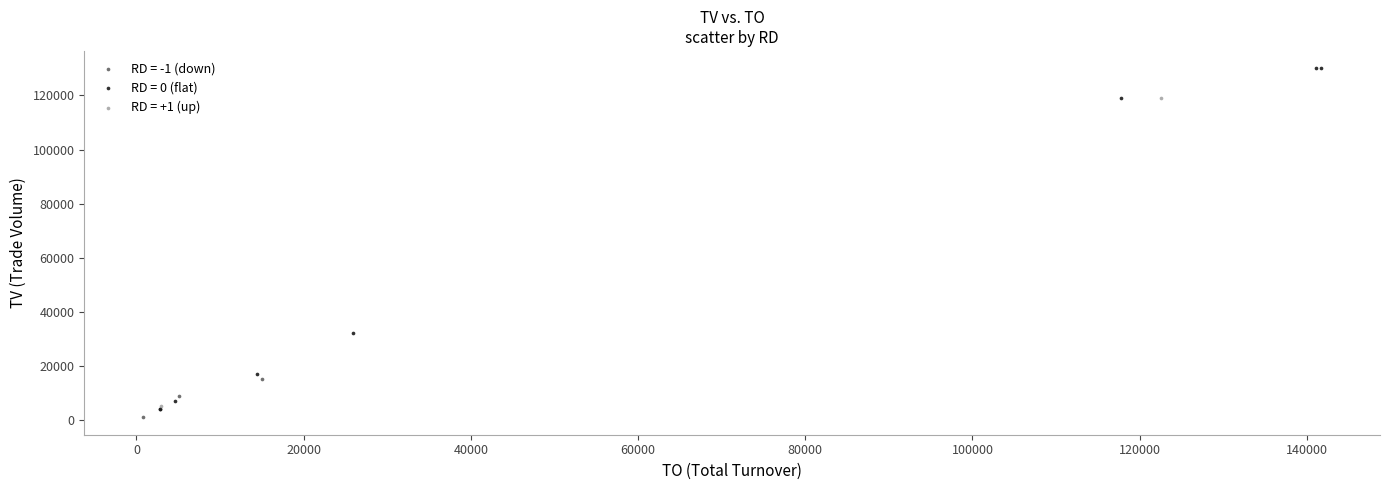

What are all the series names shown in the legend?

RD = -1 (down), RD = 0 (flat), RD = +1 (up)